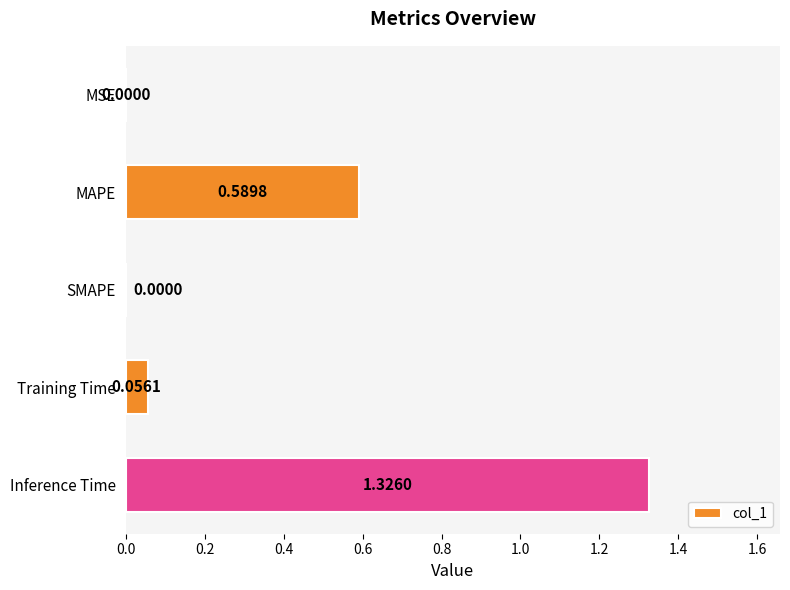

What is the sum of all values?

2.0